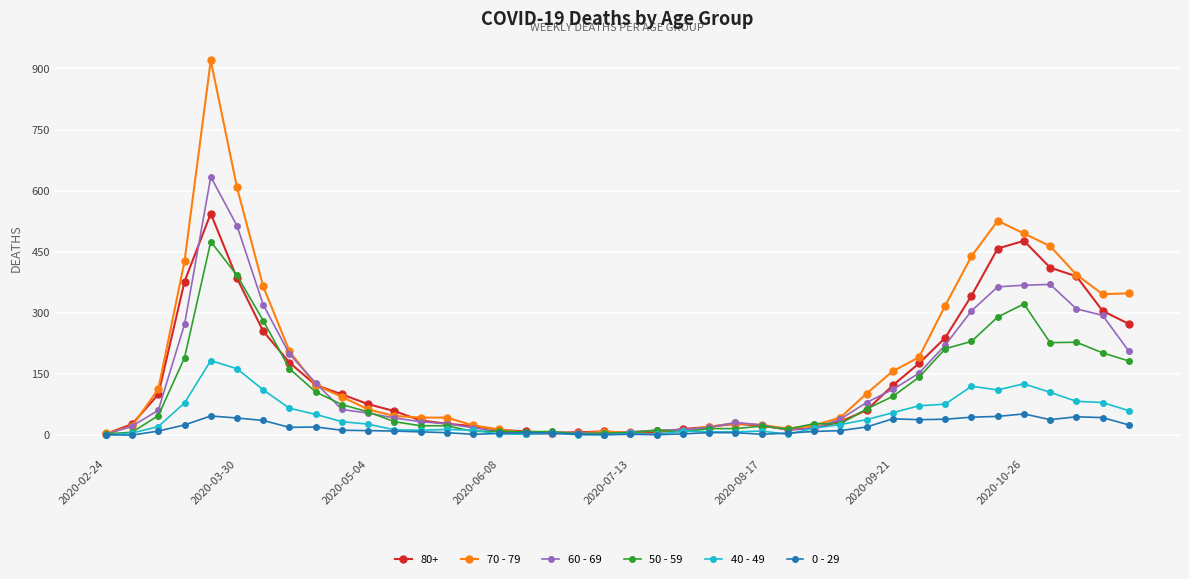

What is the greatest value displayed?

920